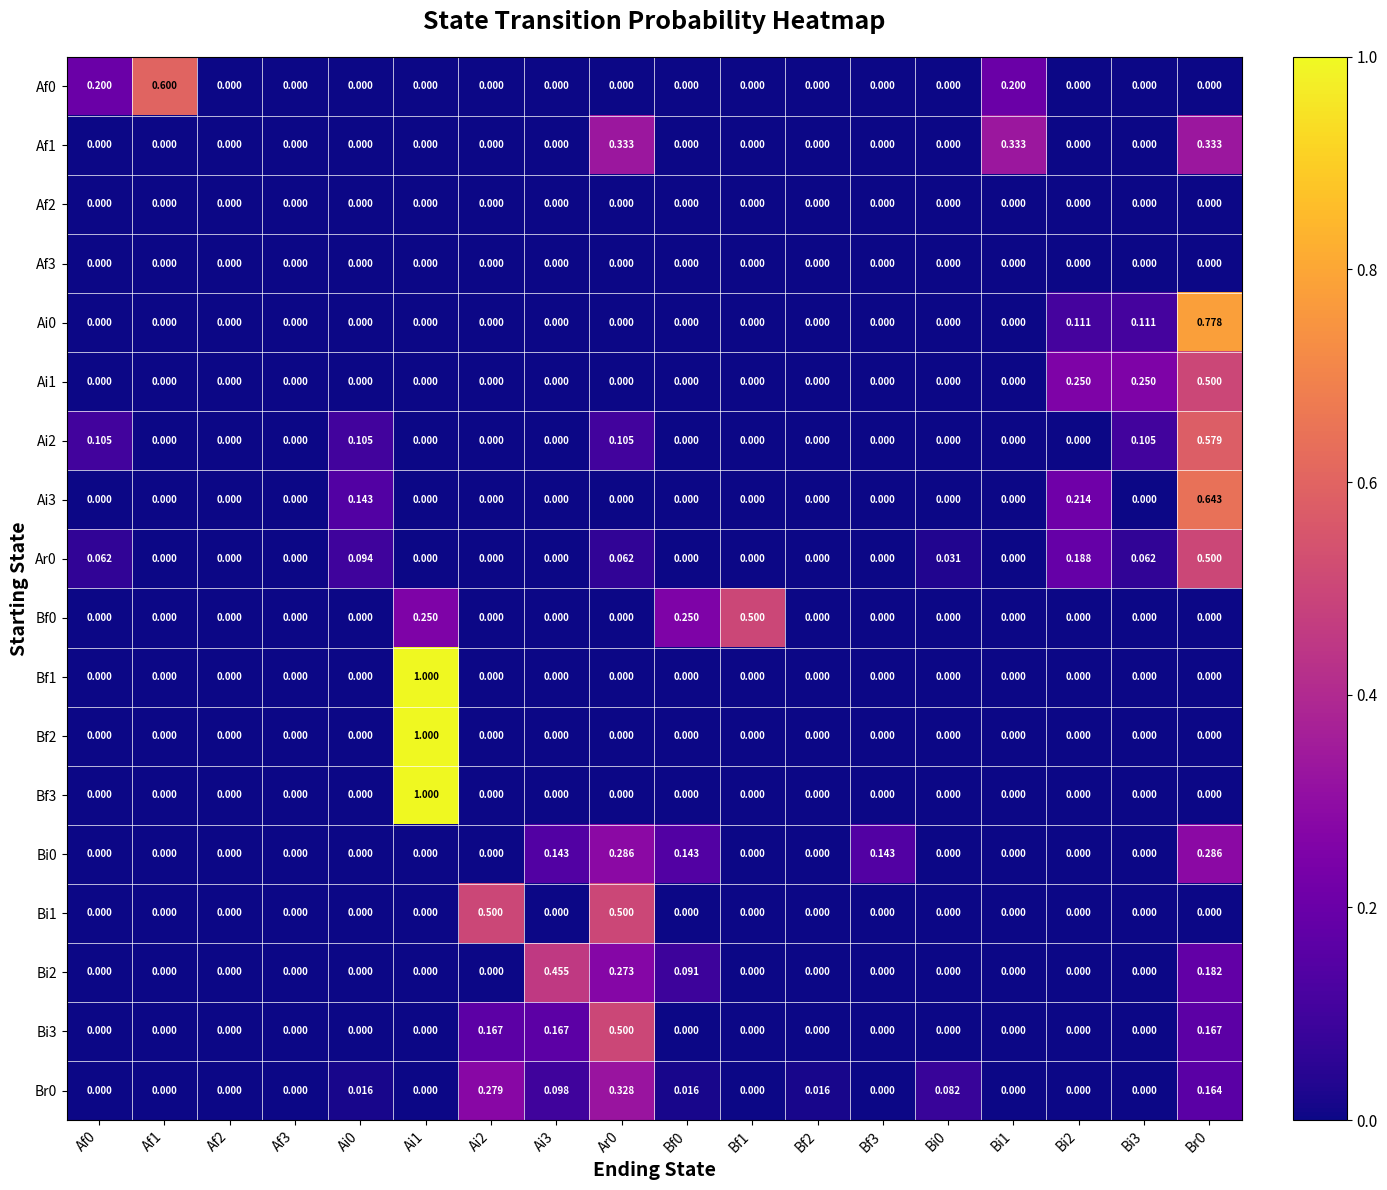

Is the value of Br0 at Bf1 greater than the value of Bf0 at Ai1?

No